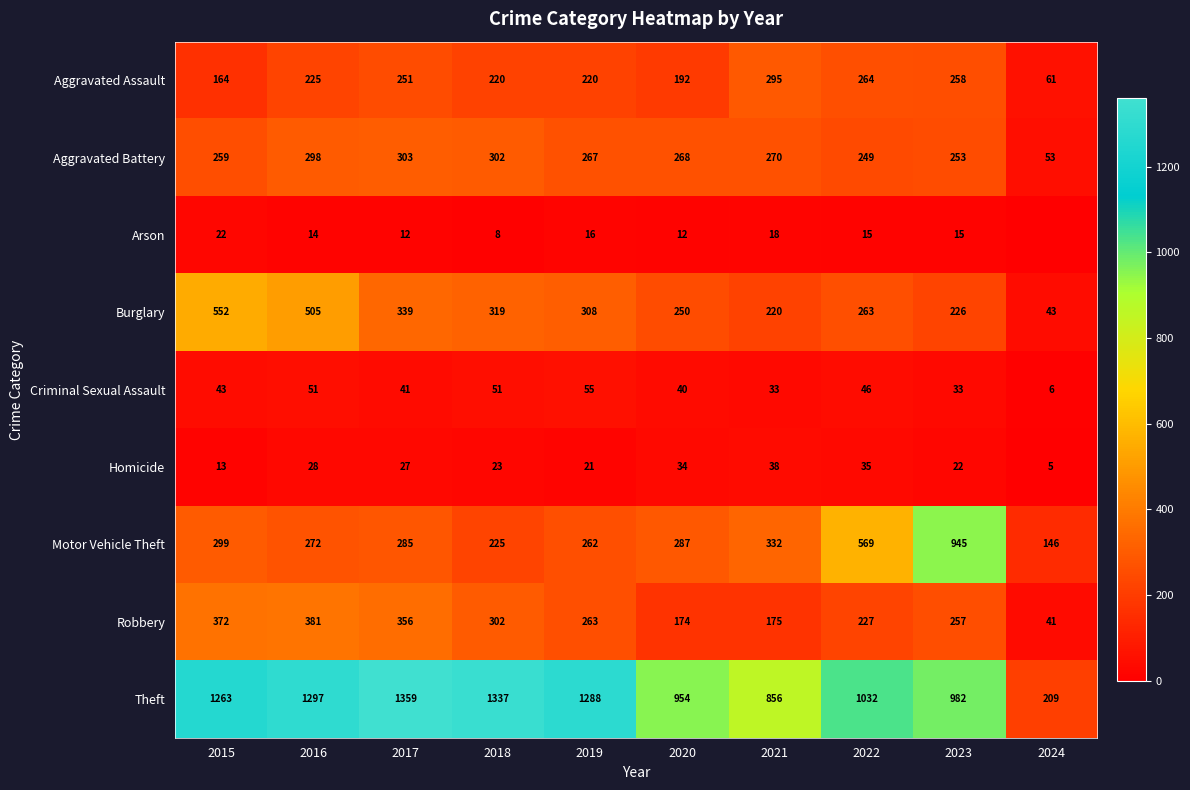

The value of Robbery at 2018 is 302. True or false?

True